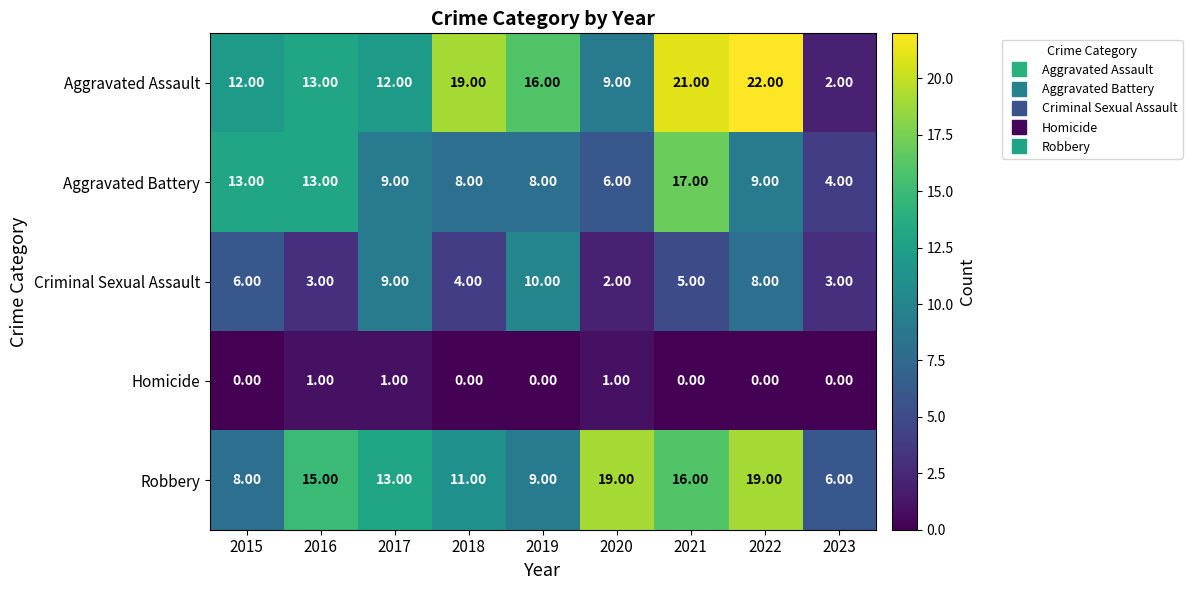

How many categories are shown in the chart?

9